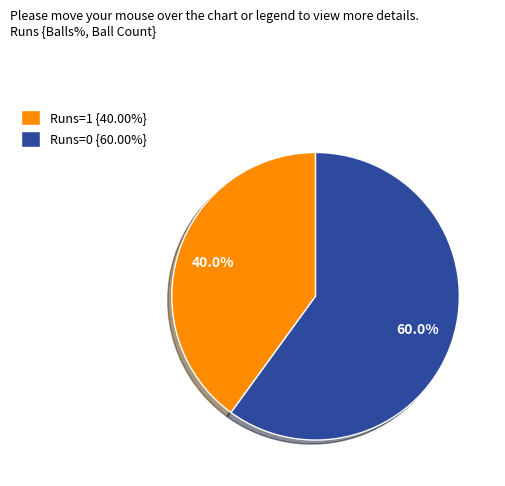

What is the total percentage of Runs=0 {60.00%} and Runs=1 {40.00%}?

100.0%